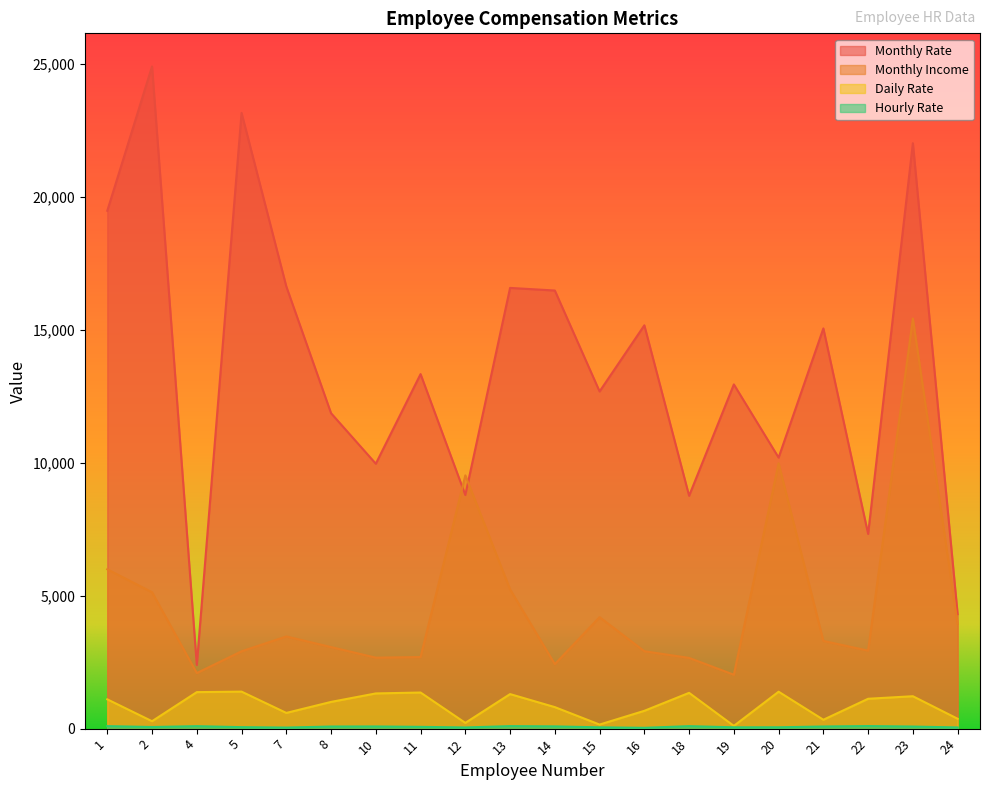

The Daily Rate series shows 809 at 14. True or false?

True